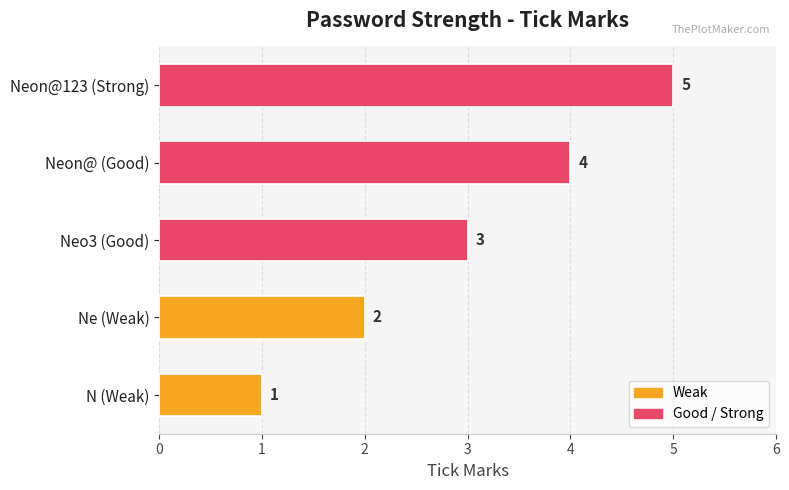

Does the chart contain stacked bars?

No